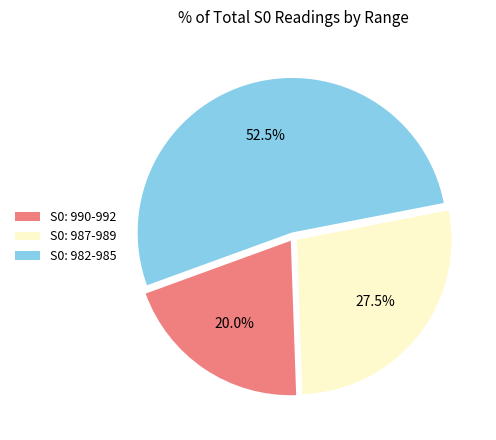

What is the largest slice in the pie chart?

S0: 982-985